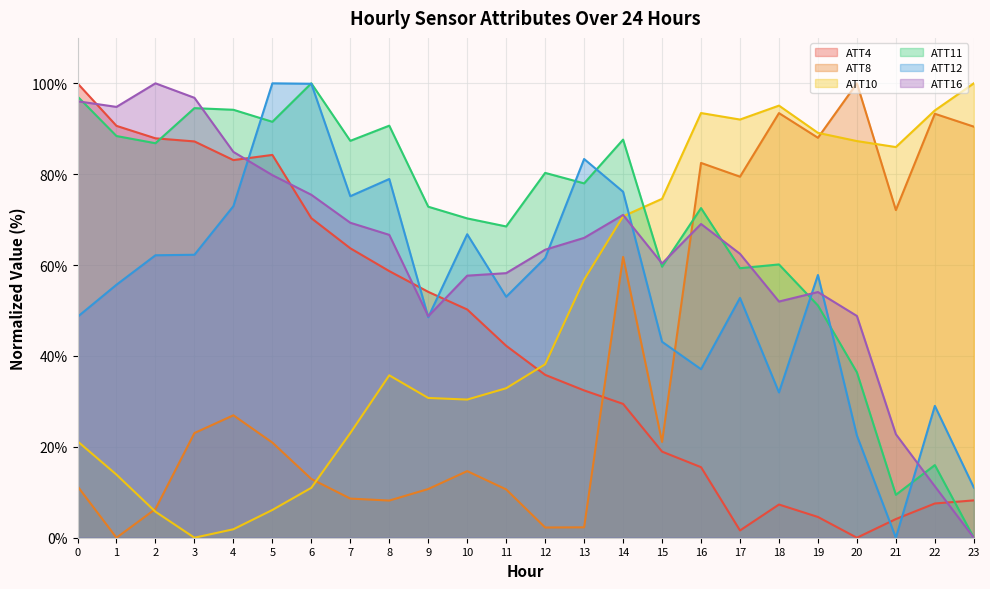

Rank the series at 14 from lowest to highest value.

ATT4, ATT8, ATT10, ATT16, ATT12, ATT11